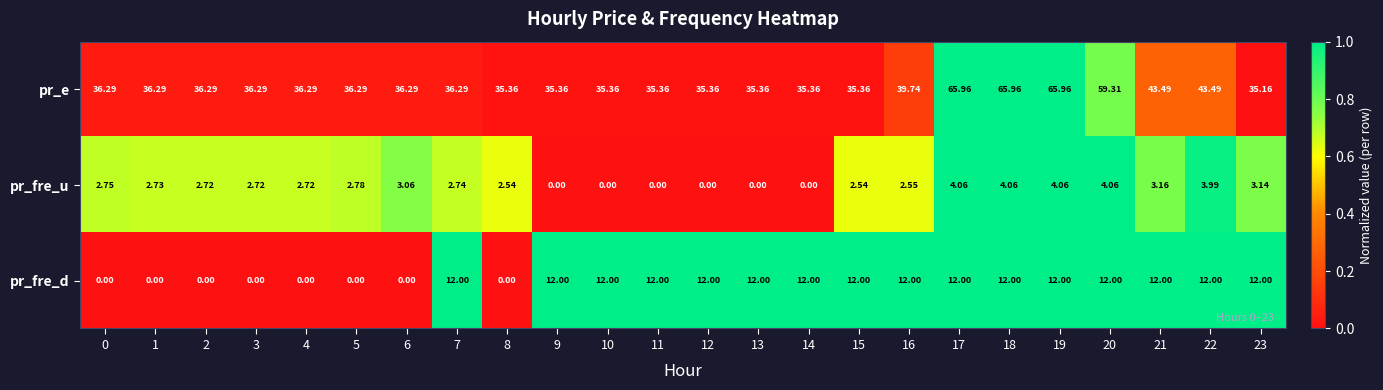

Is the value of pr_e at 16 greater than the value of pr_fre_u at 14?

Yes